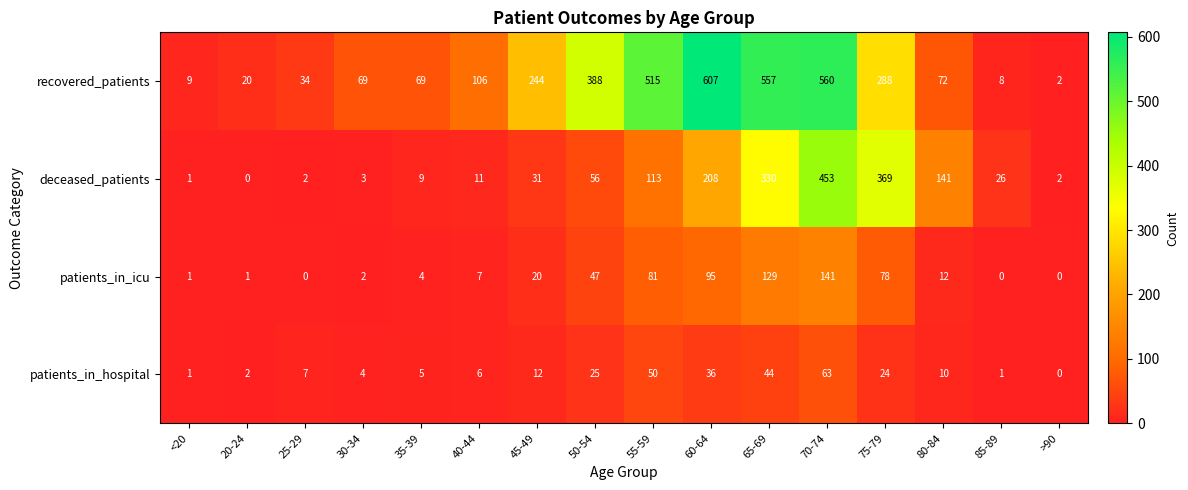

What is the sum of all deceased_patients values?

1755